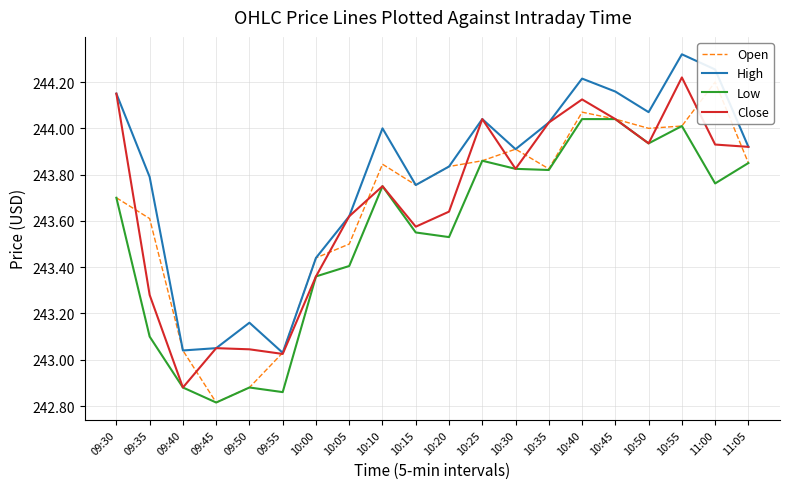

At which category does Open reach its first local valley?

09:45